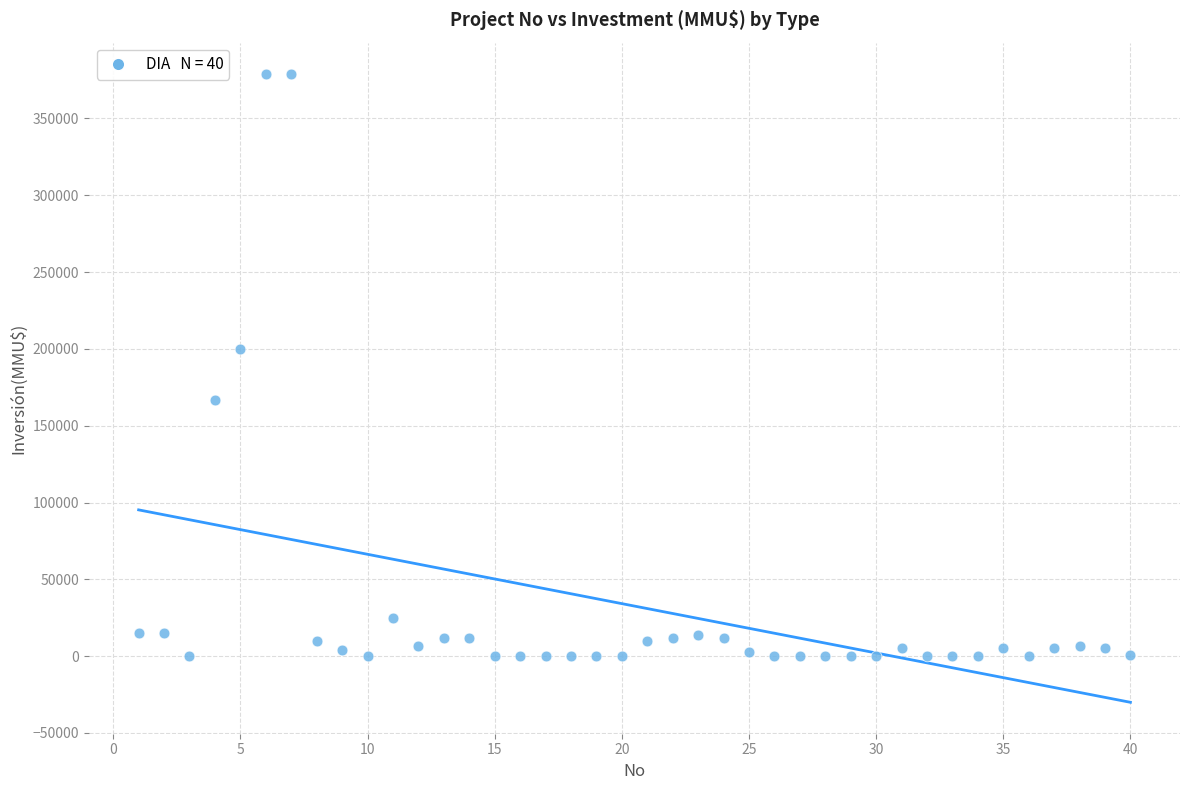

What Y value in the scatter plot is closest to 189436?

200000